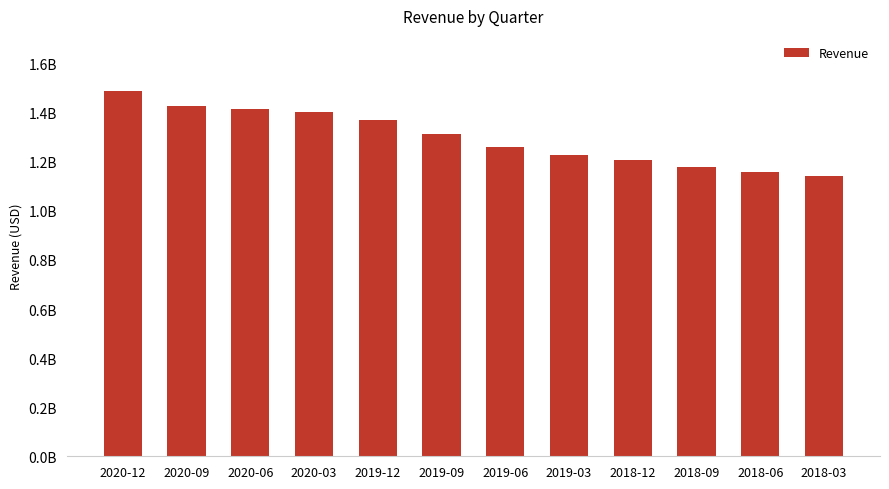

Does the chart contain any negative values?

No